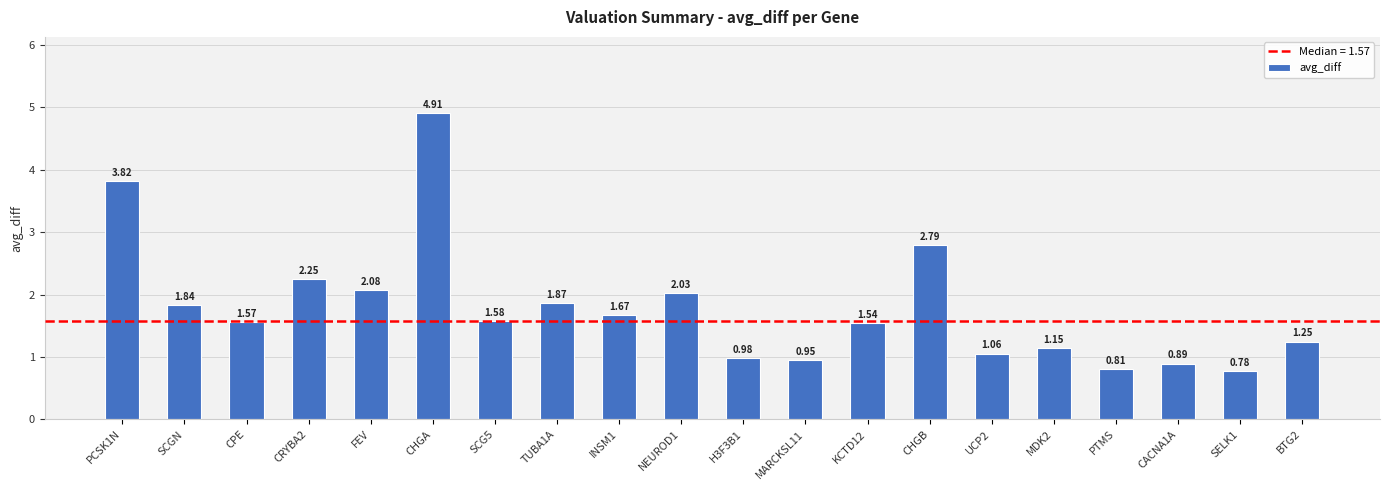

At which category does the chart reach its peak across all series?

CHGA